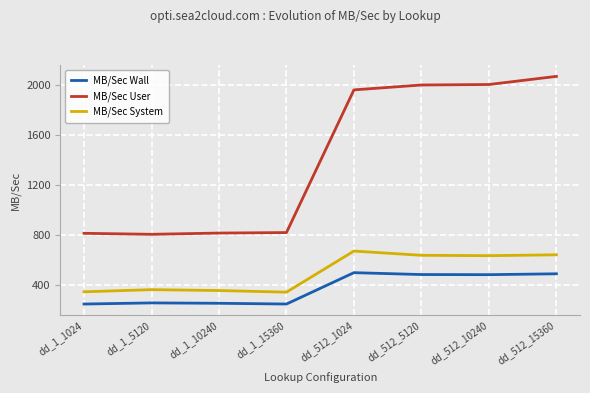

What is the sum of the MB/Sec User values at dd_1_10240 and dd_512_1024?

2774